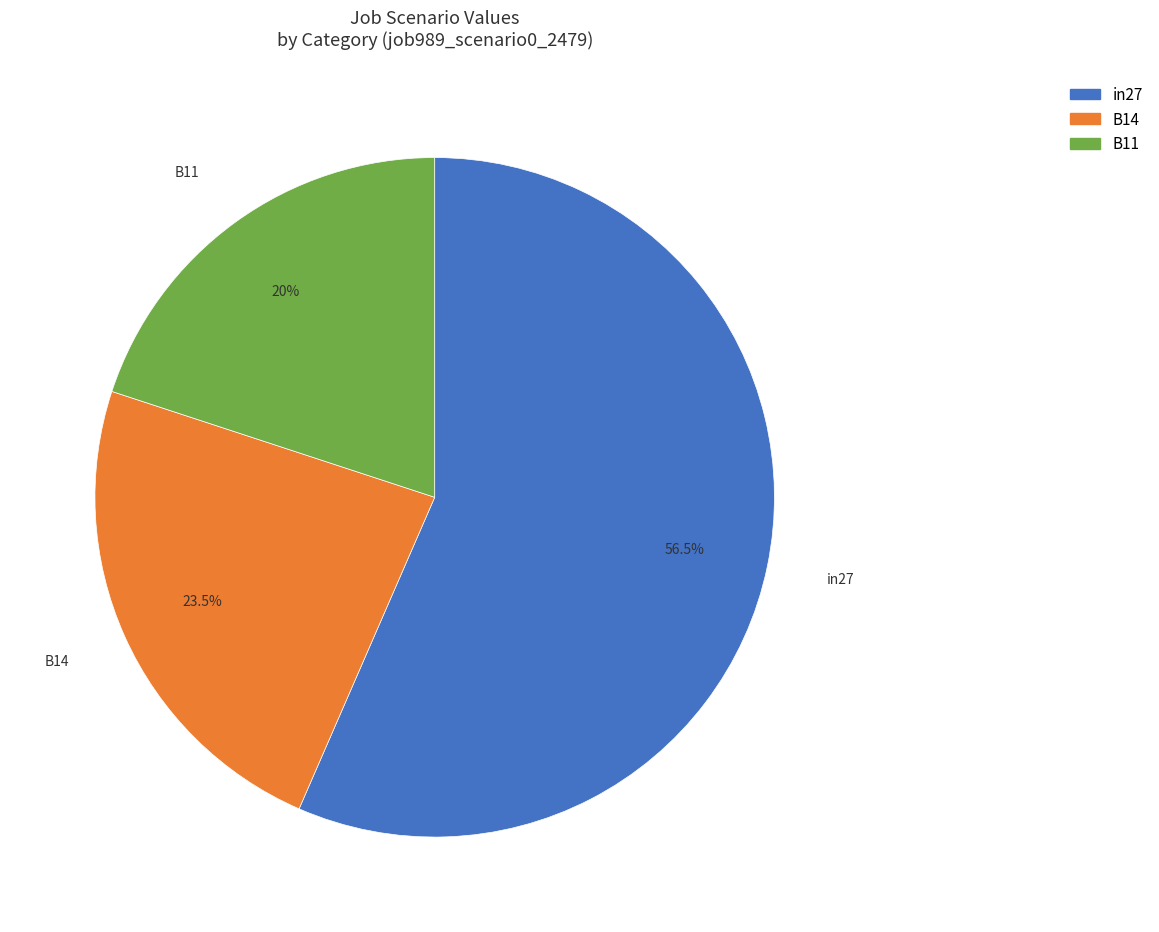

Is the sum of B14 and in27 greater than half?

Yes